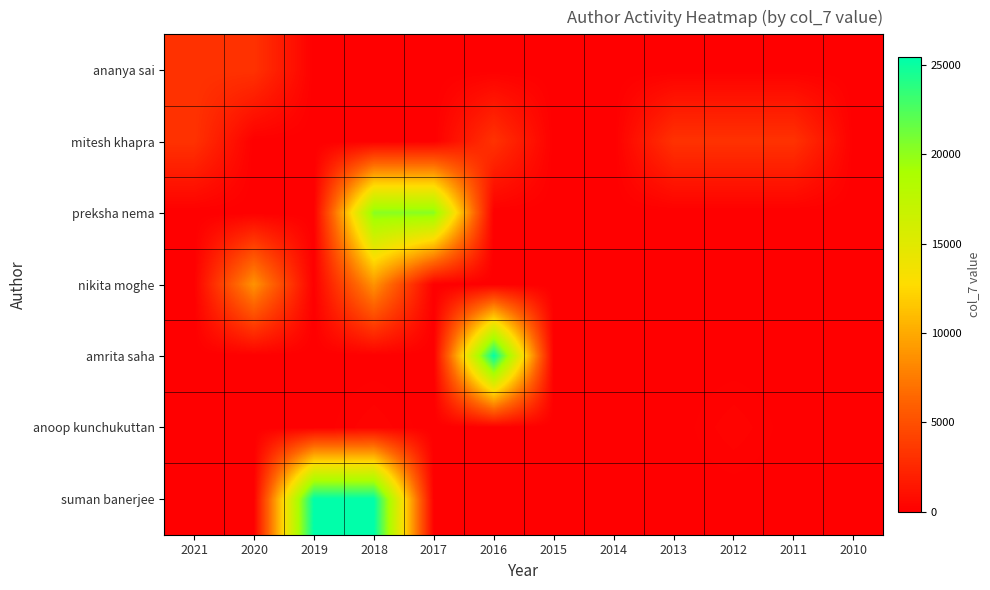

At which category is the sum across all series the highest?

2018